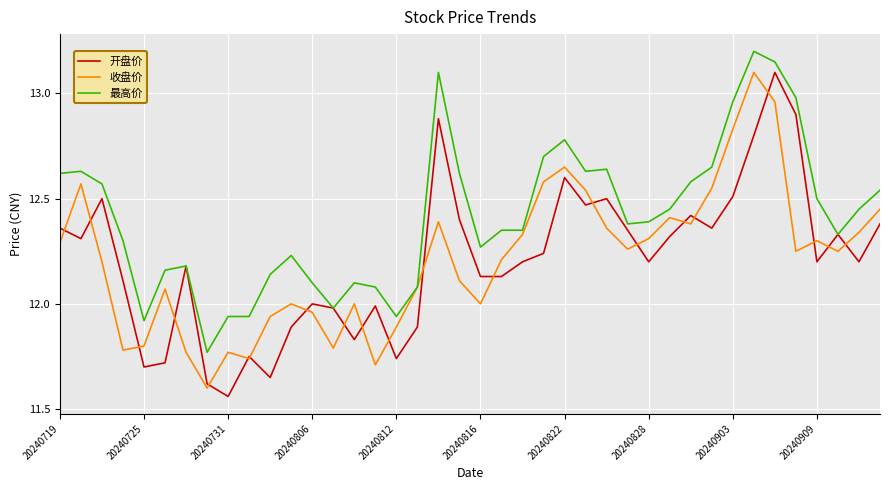

Which series has the largest total across all categories?

最高价